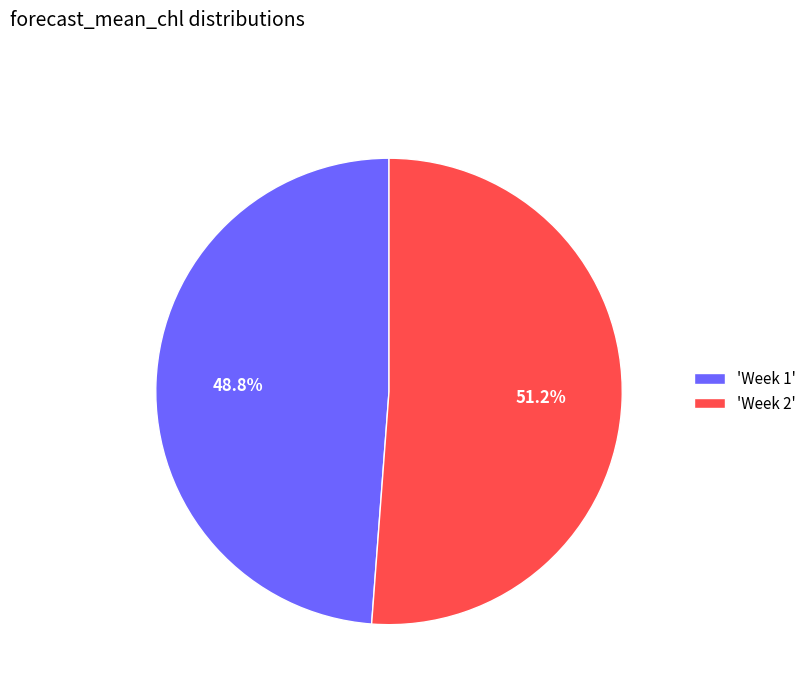

To the nearest percent, what is the average slice percentage?

50%